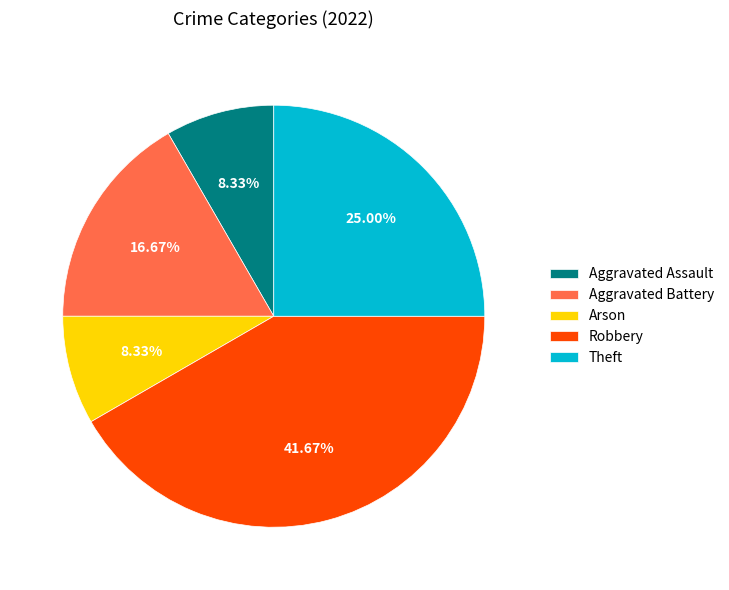

To the nearest percent, what percentage of the pie is Aggravated Battery?

17%